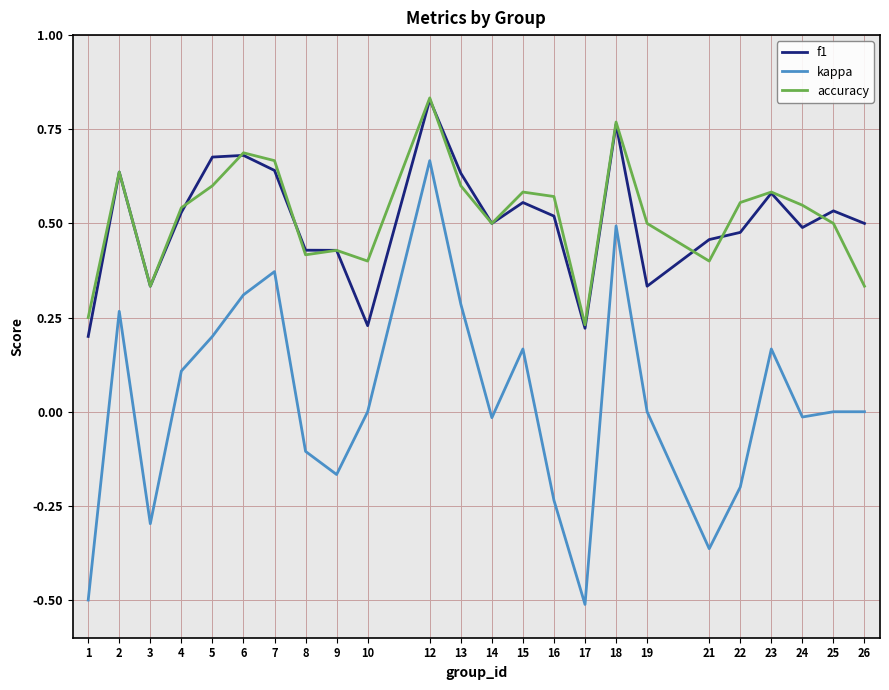

True or false: accuracy and kappa cross at least once.

False